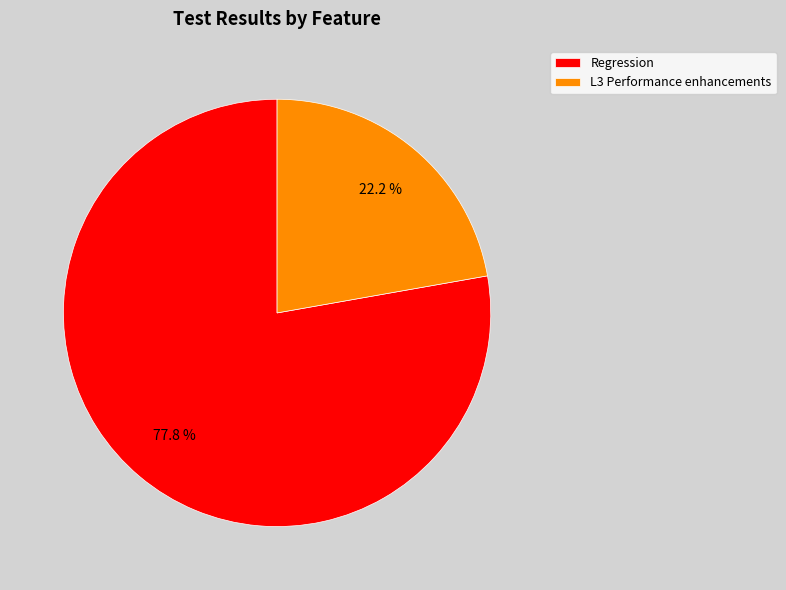

Is it true that Regression is 78% of the pie?

True